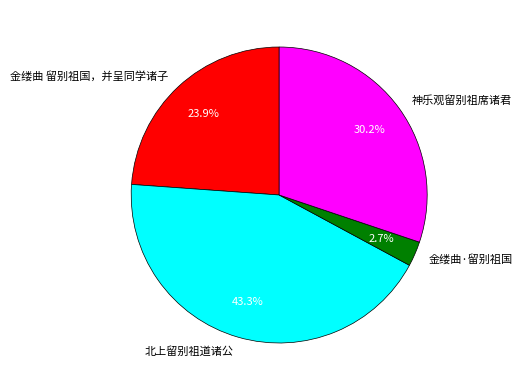

Rank the categories by value from lowest to highest.

金缕曲·留别祖国, 金缕曲 留别祖国，并呈同学诸子, 神乐观留别祖席诸君, 北上留别祖道诸公